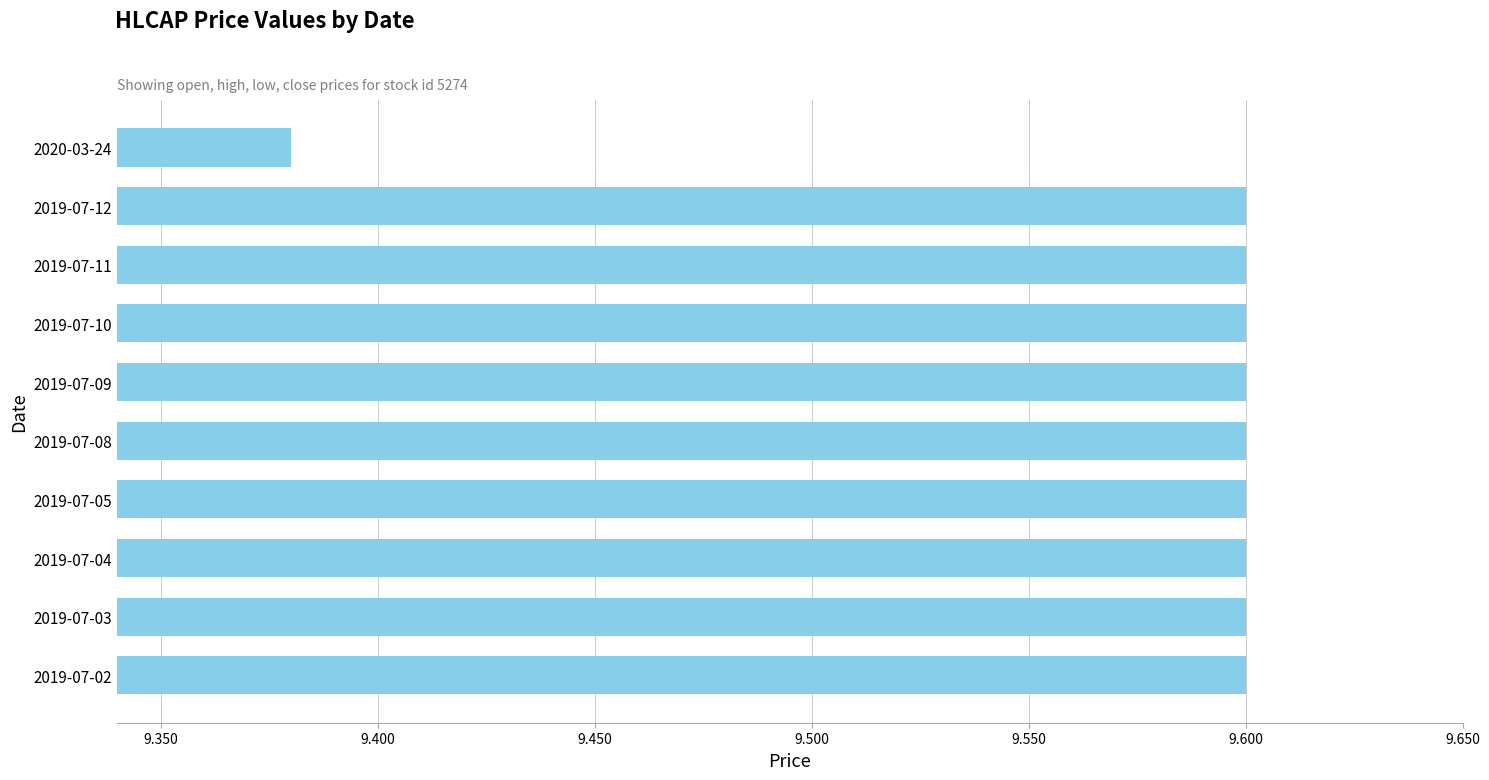

What is the average value?

9.6